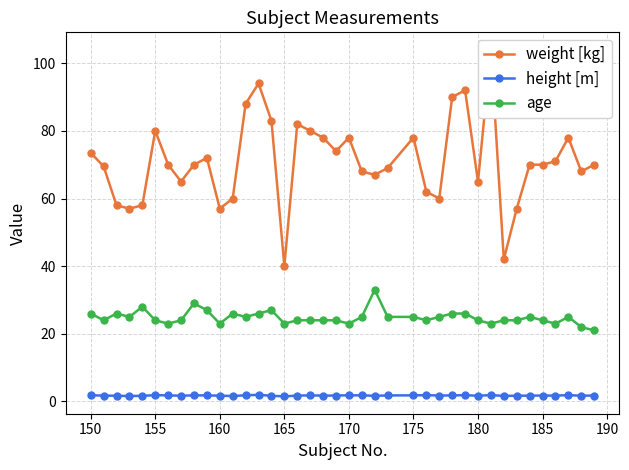

True or false: age has more than 1 interior local peaks.

True